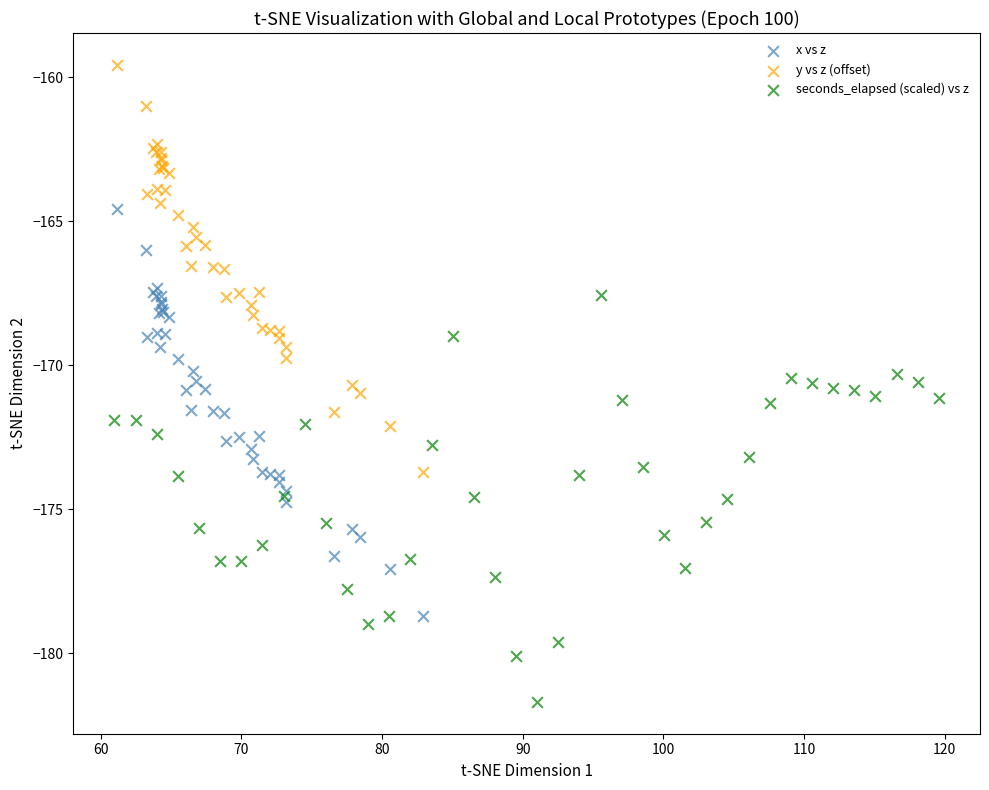

Which series reaches the minimum Y coordinate?

seconds_elapsed (scaled) vs z